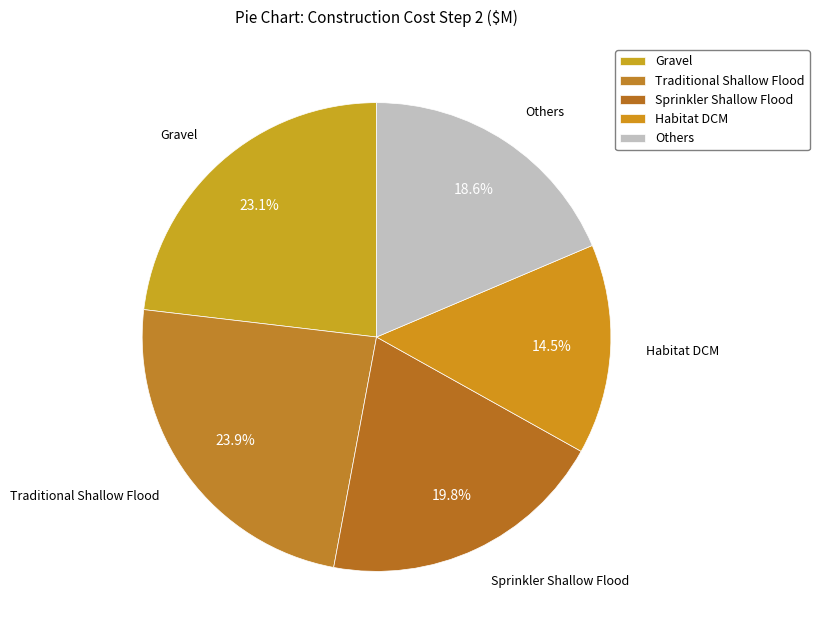

Count the number of slices in the pie.

5